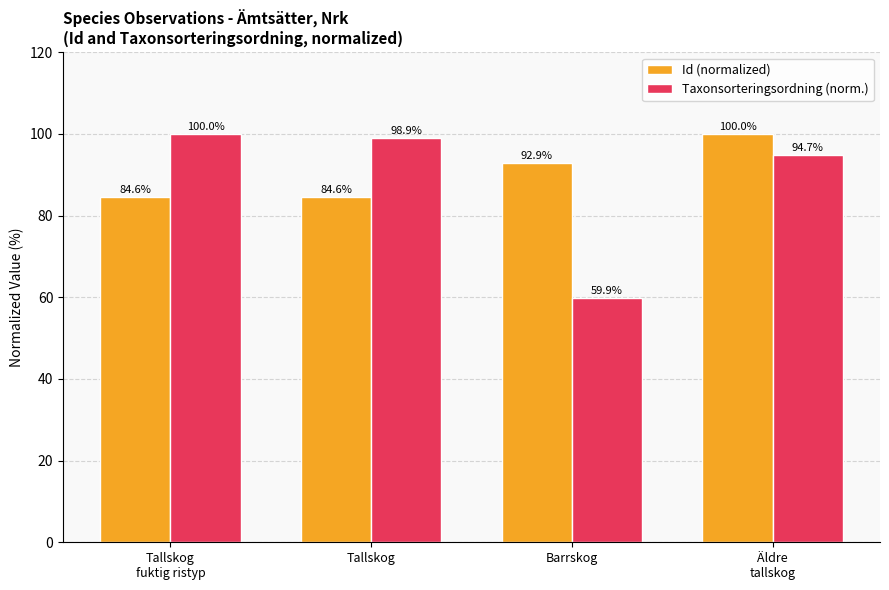

Rank the series by their average value, from lowest to highest.

Taxonsorteringsordning (norm.), Id (normalized)